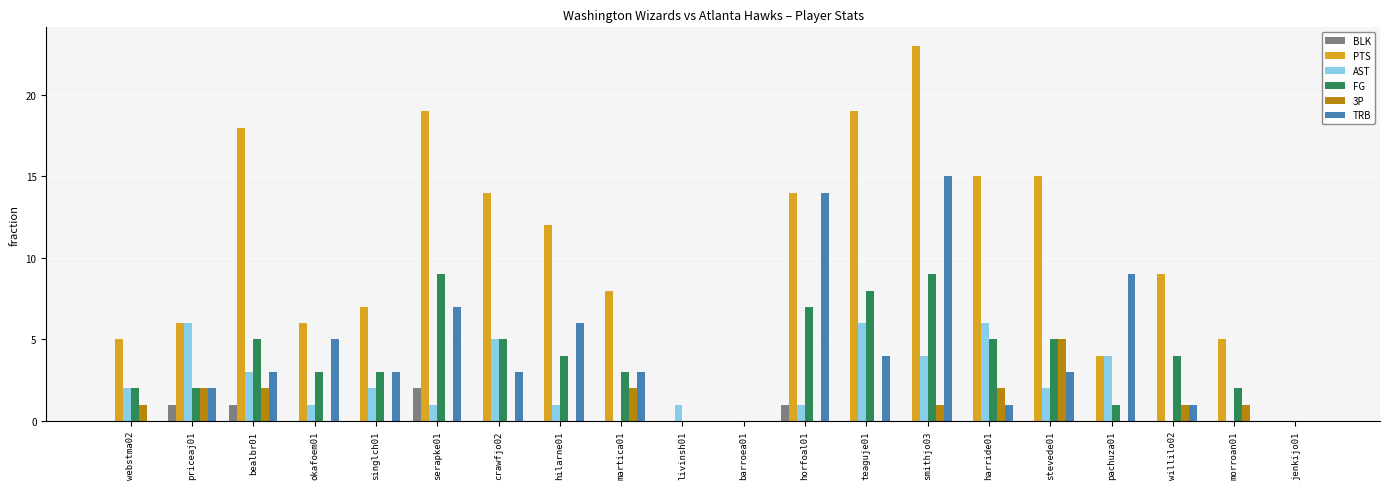

True or false: TRB has a value of -5 at livinsh01.

False